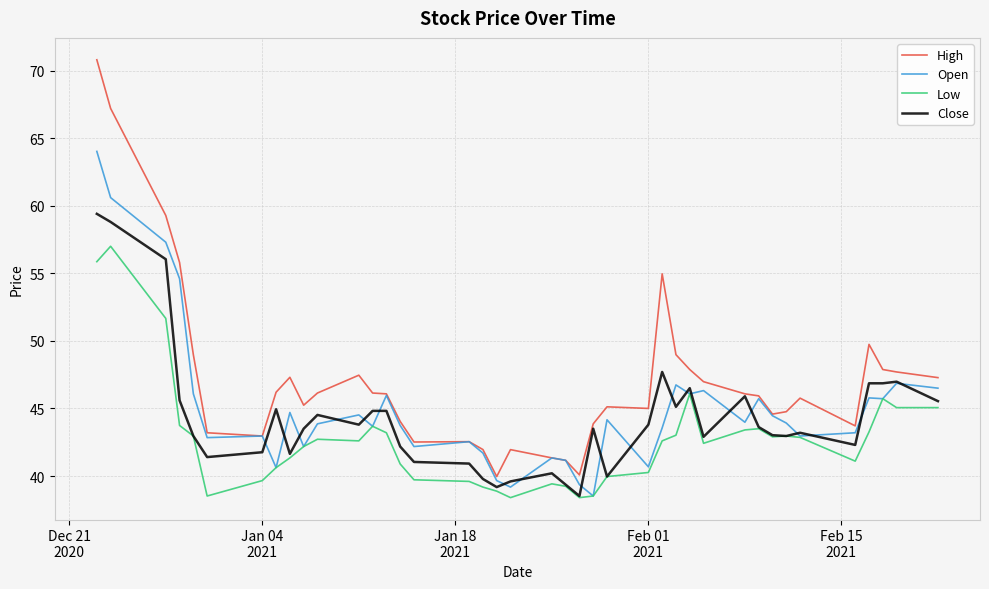

Rank the series by their maximum value, from lowest to highest.

Low, Close, Open, High